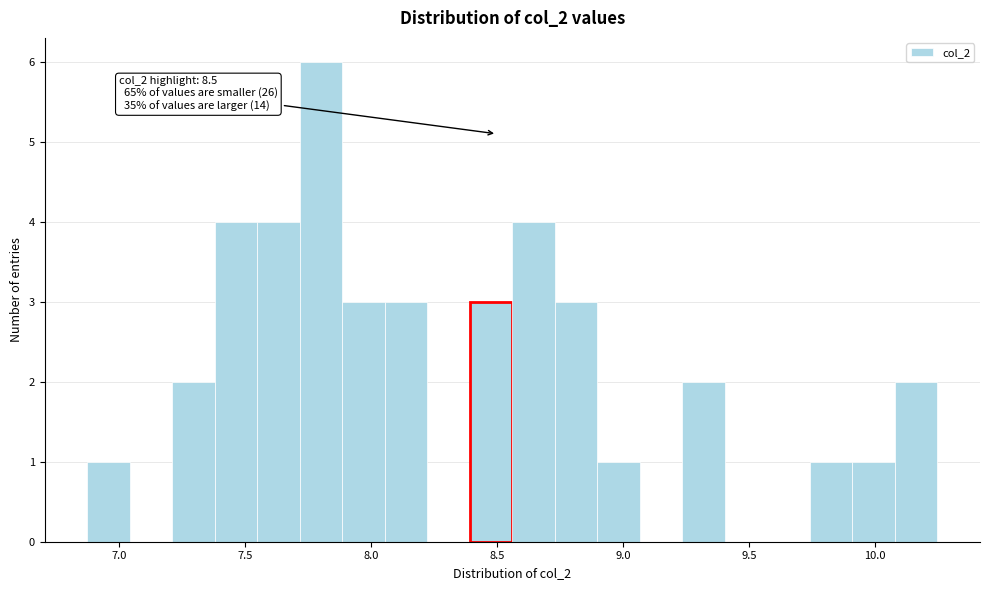

Around what value on the x-axis is the tallest bar? Give the approximate position of its centre, as read against the axis.

7.80